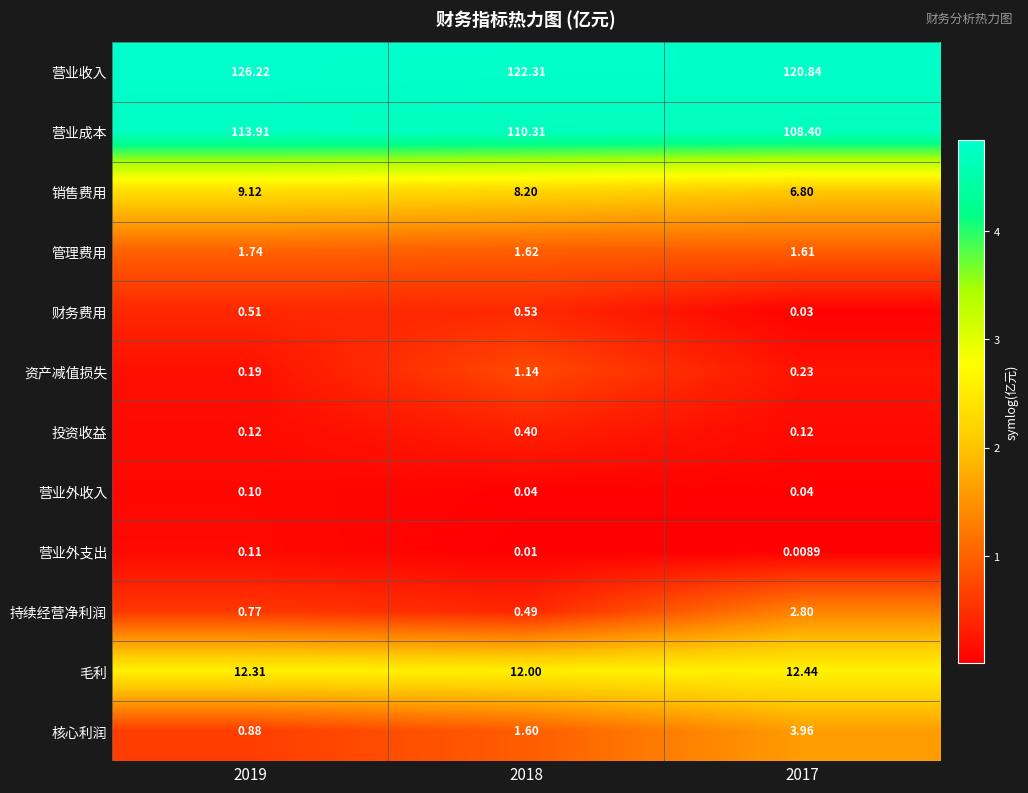

Which series has the largest range (max minus min)?

营业成本